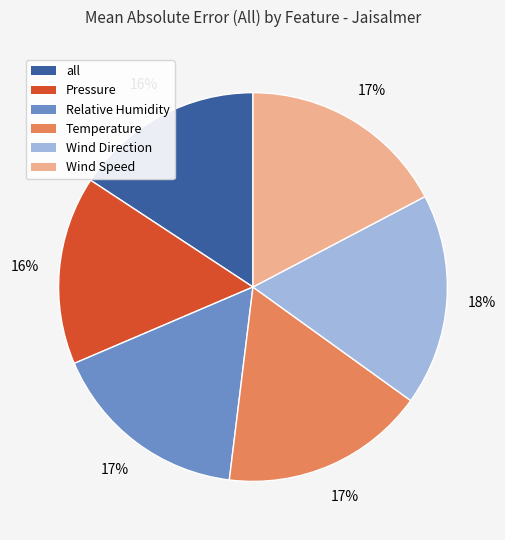

Does any single category account for the majority?

No